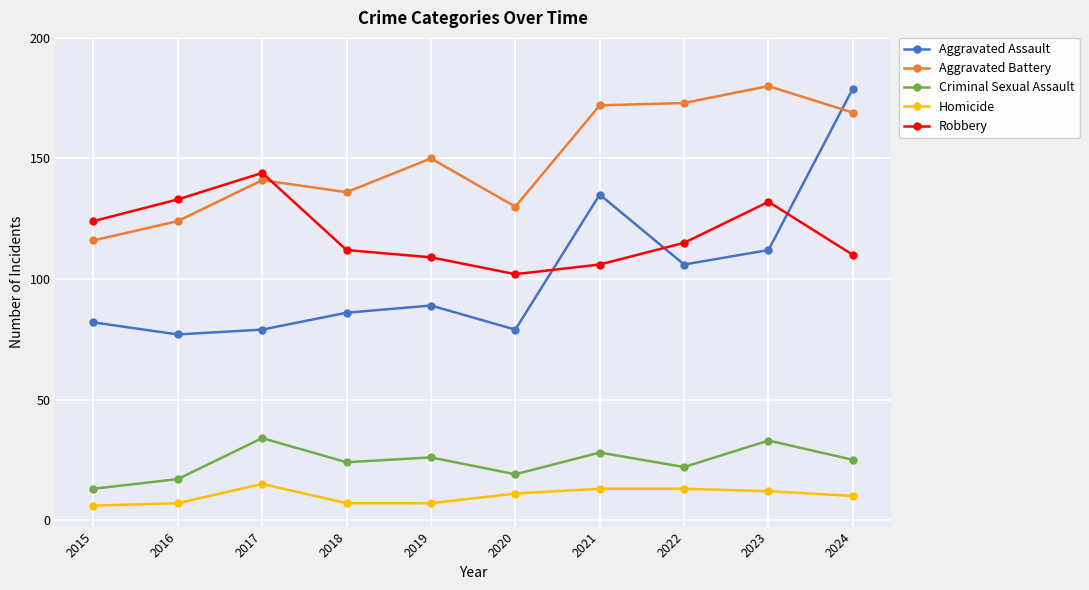

Which series has the largest range (max minus min)?

Aggravated Assault